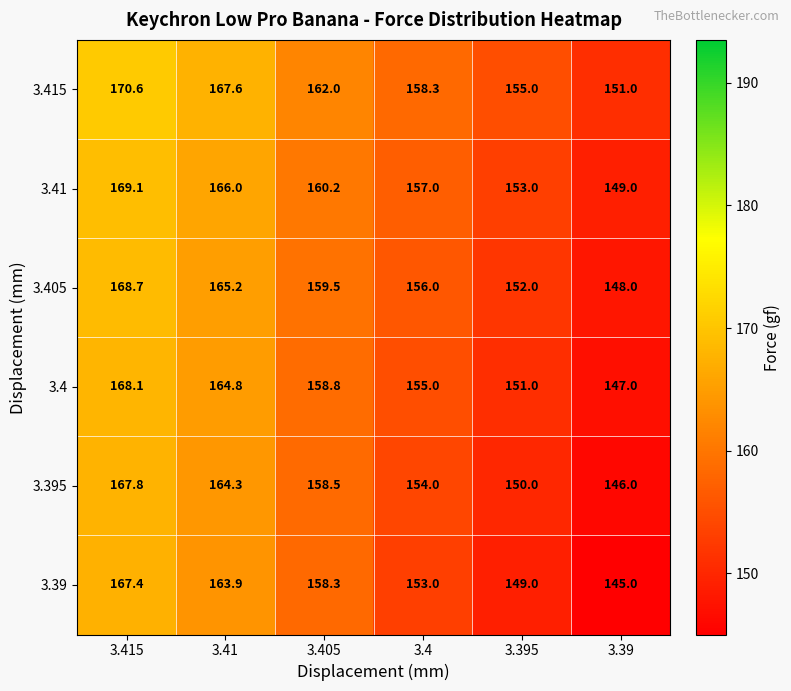

What is the difference between the highest and lowest values at 3.405?

3.7